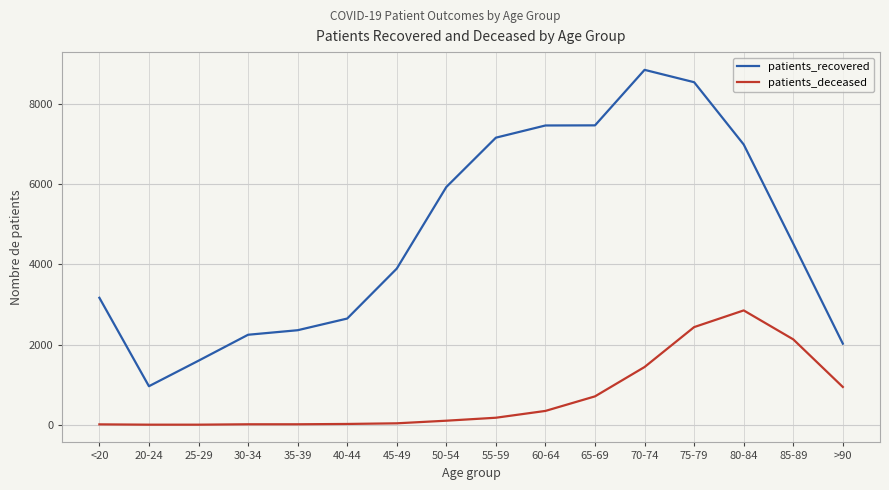

Which series has the widest spread of values?

patients_recovered